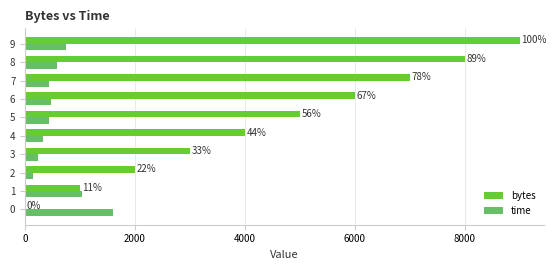

Rank the series by their maximum value, from lowest to highest.

time, bytes